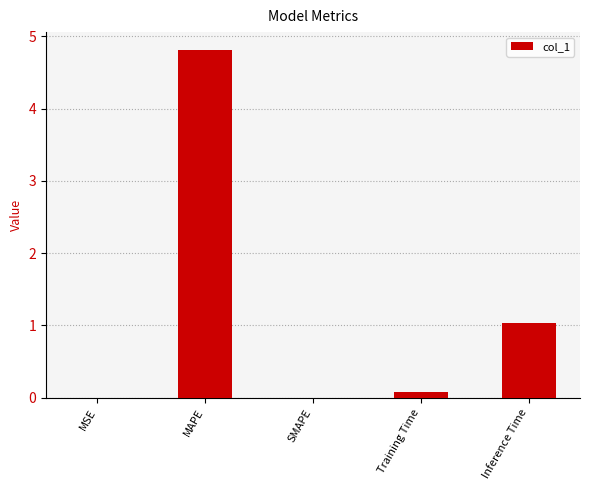

What is the sum of the values at Inference Time and MAPE?

5.8